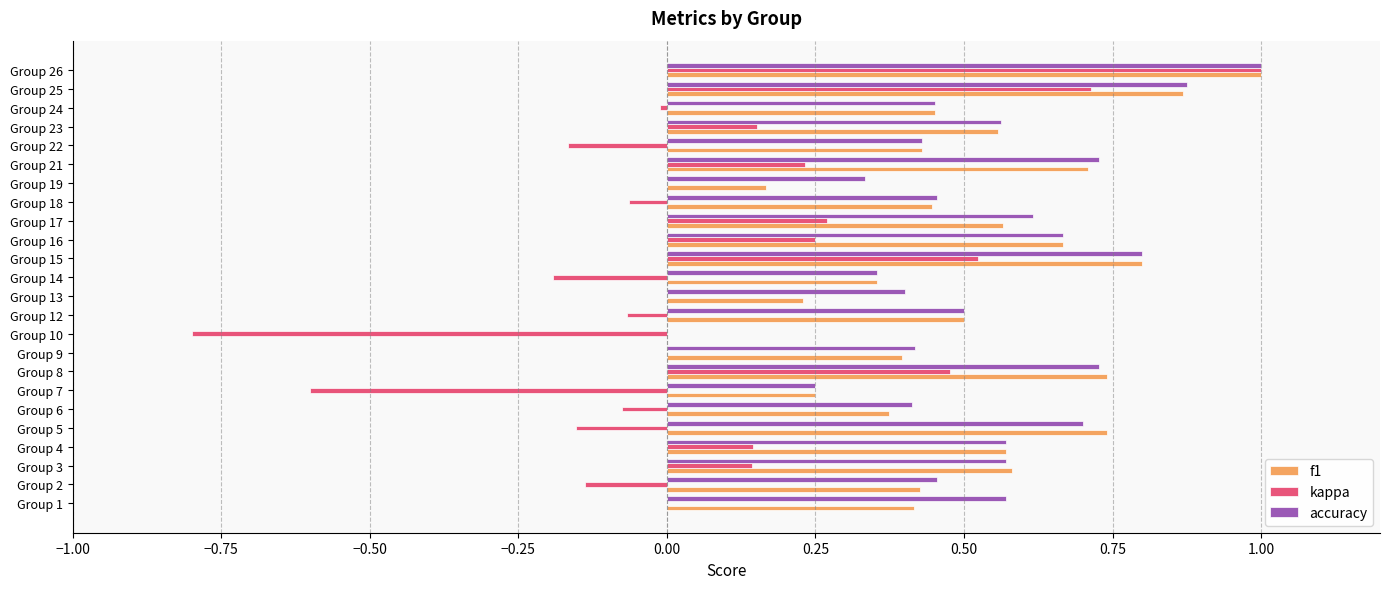

At which category does the chart reach its peak across all series?

Group 26